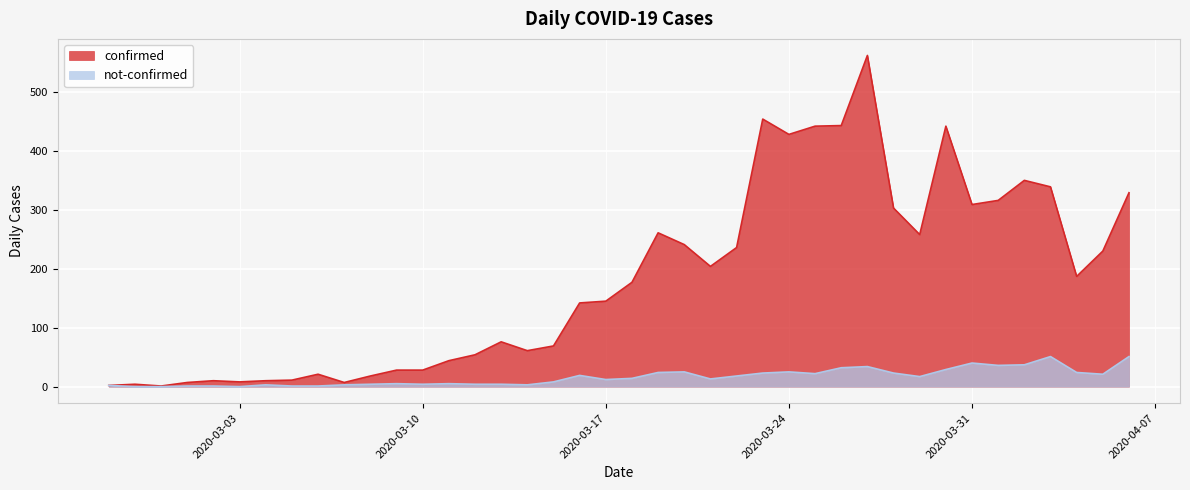

How many values in the not-confirmed series are below 14?

20